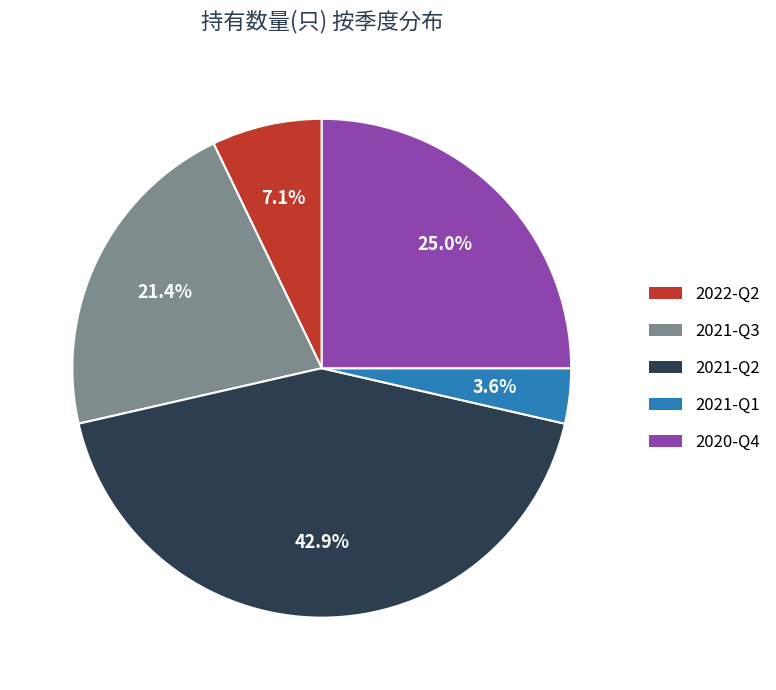

Rank the categories by value from highest to lowest.

2021-Q2, 2020-Q4, 2021-Q3, 2022-Q2, 2021-Q1